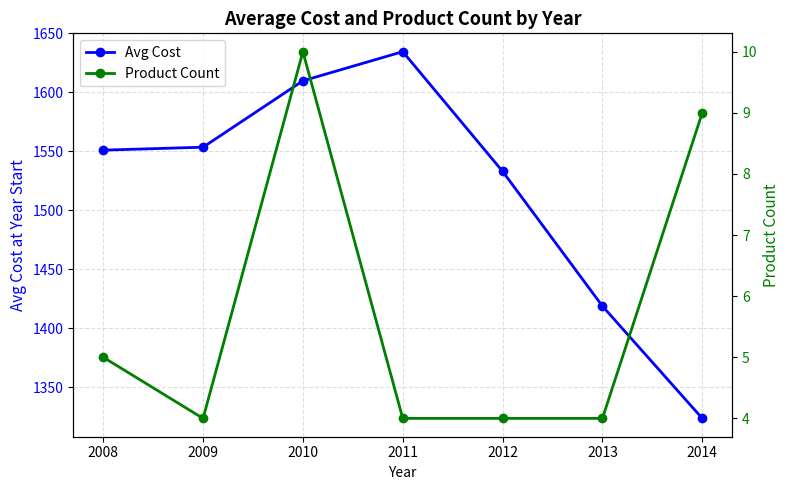

What is the difference between the maximum and minimum values in the Product Count series?

6.0